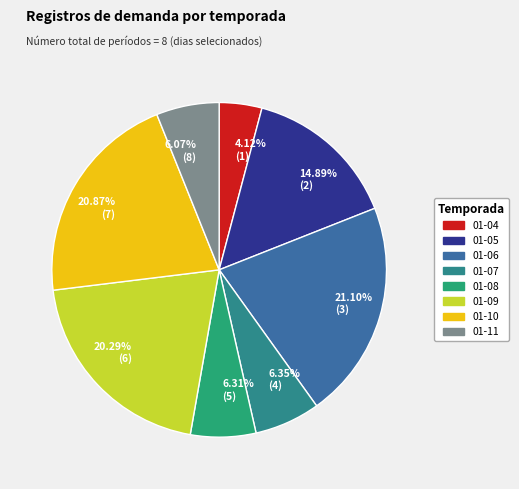

Which category has the smallest portion of the pie?

4.12% (1)